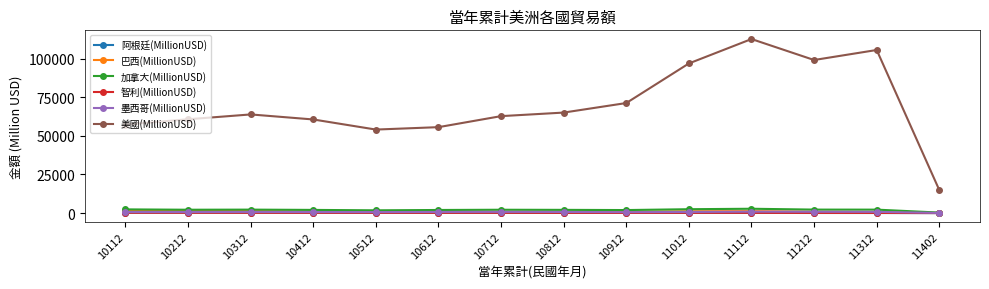

True or false: 加拿大(MillionUSD) has more than 0 interior local peaks.

True